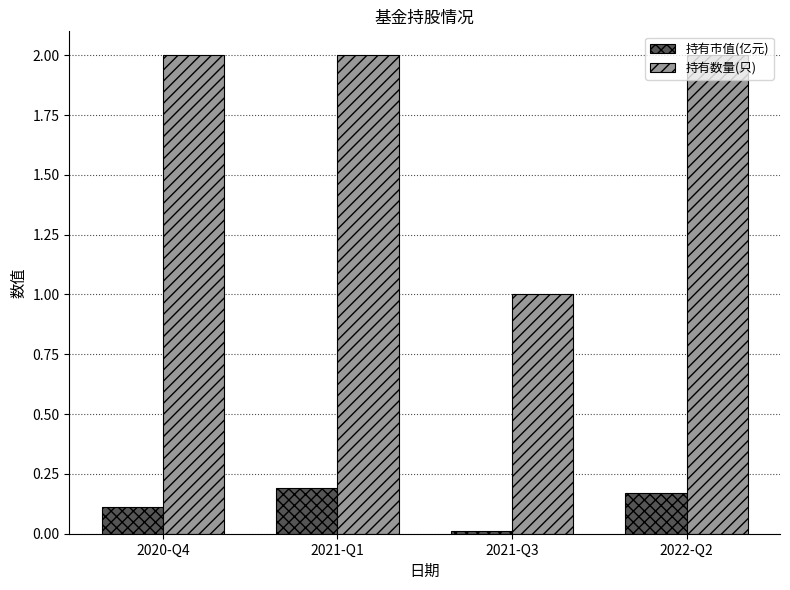

The value of 持有市值(亿元) at 2022-Q2 is 0.2. True or false?

True